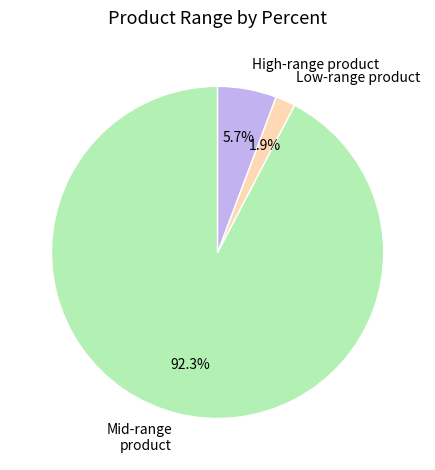

Which slice is the largest?

Mid-range product